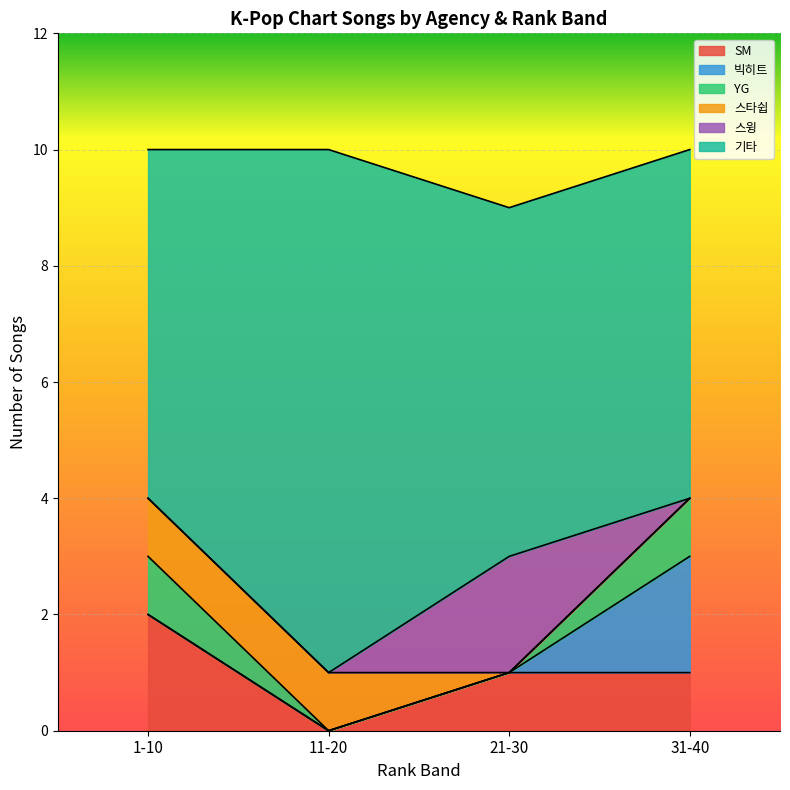

Between 4 and 8, which series saw the biggest shift?

SM